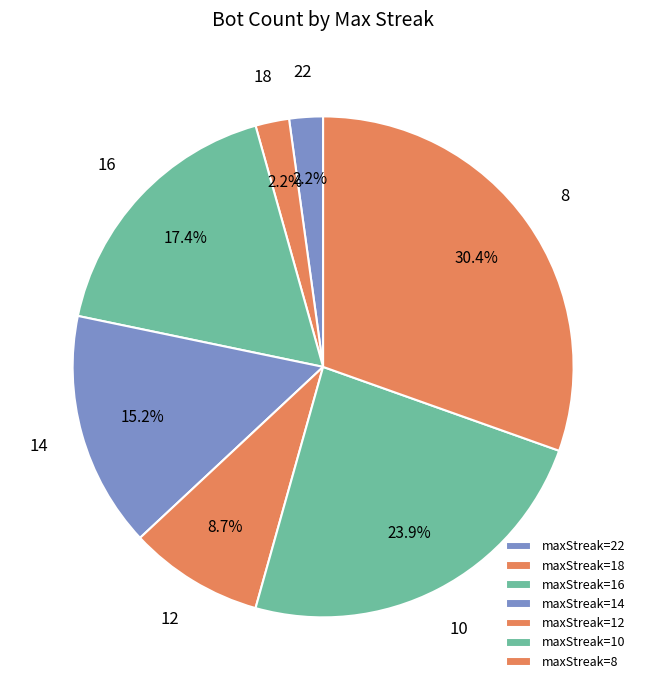

Is there any slice that represents more than half of the pie?

No